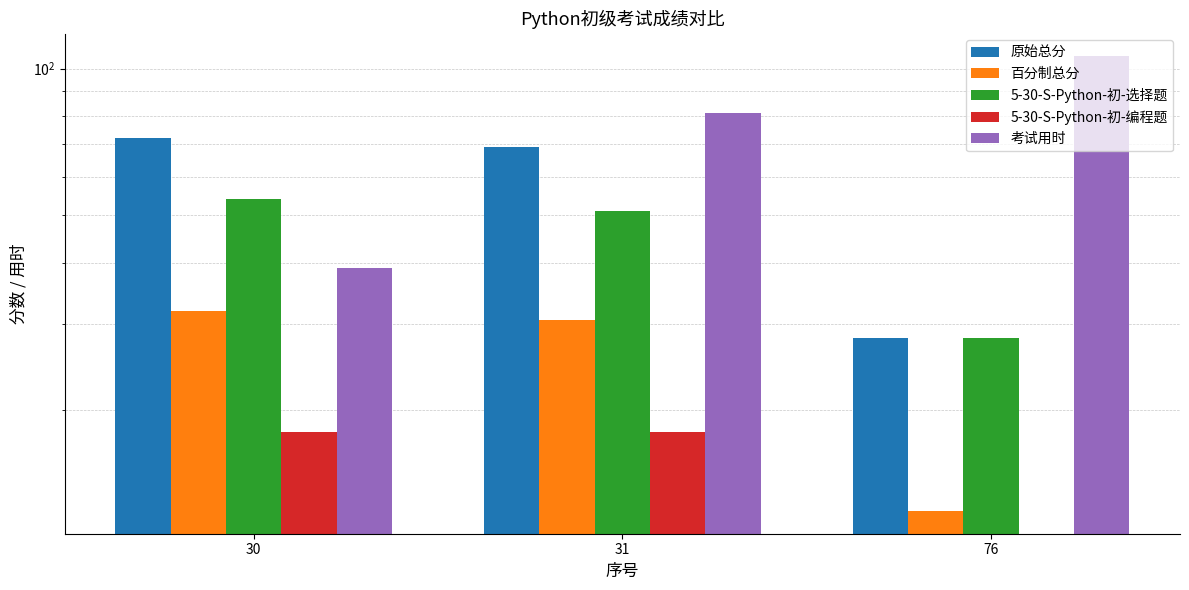

Rank the series at 31 from highest to lowest value.

考试用时, 原始总分, 5-30-S-Python-初-选择题, 百分制总分, 5-30-S-Python-初-编程题